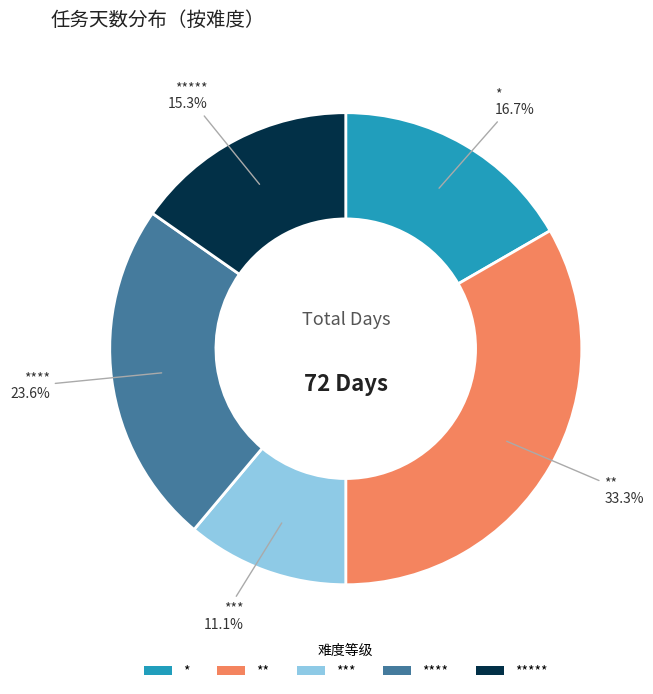

To the nearest percent, what is the difference between the largest and smallest slice percentages?

22%